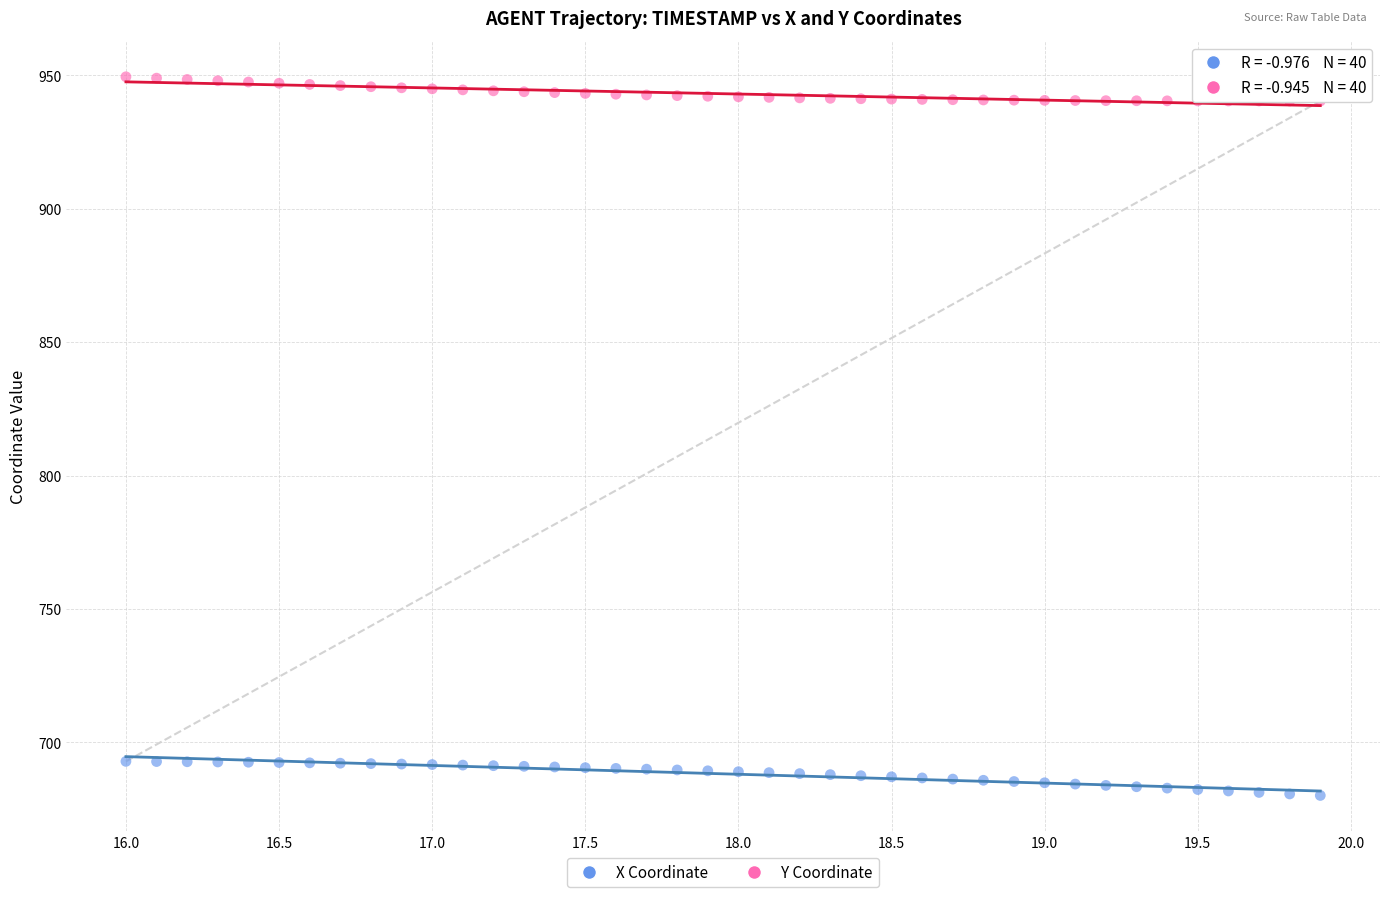

What is the X range (max minus min) for the scatter plot?

3.9